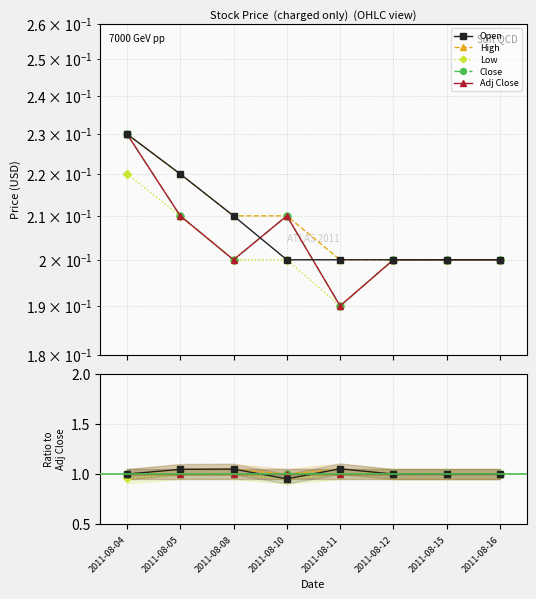

How many series are shown in this chart?

5